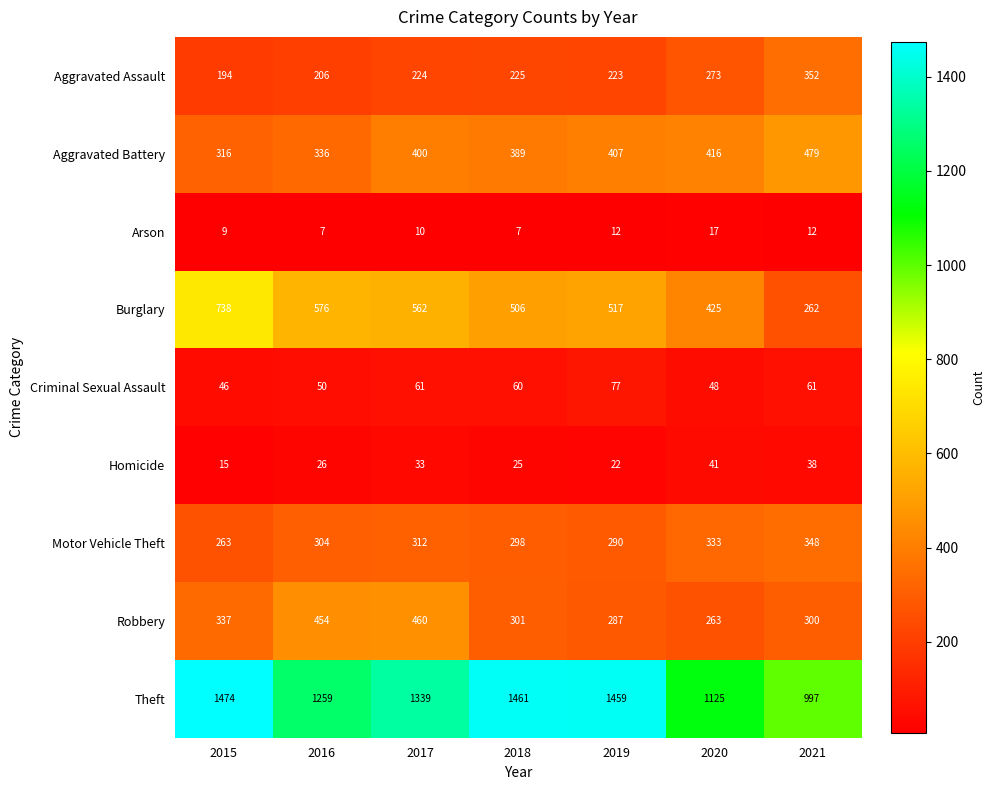

Rank the series at 2015 from lowest to highest value.

Arson, Homicide, Criminal Sexual Assault, Aggravated Assault, Motor Vehicle Theft, Aggravated Battery, Robbery, Burglary, Theft